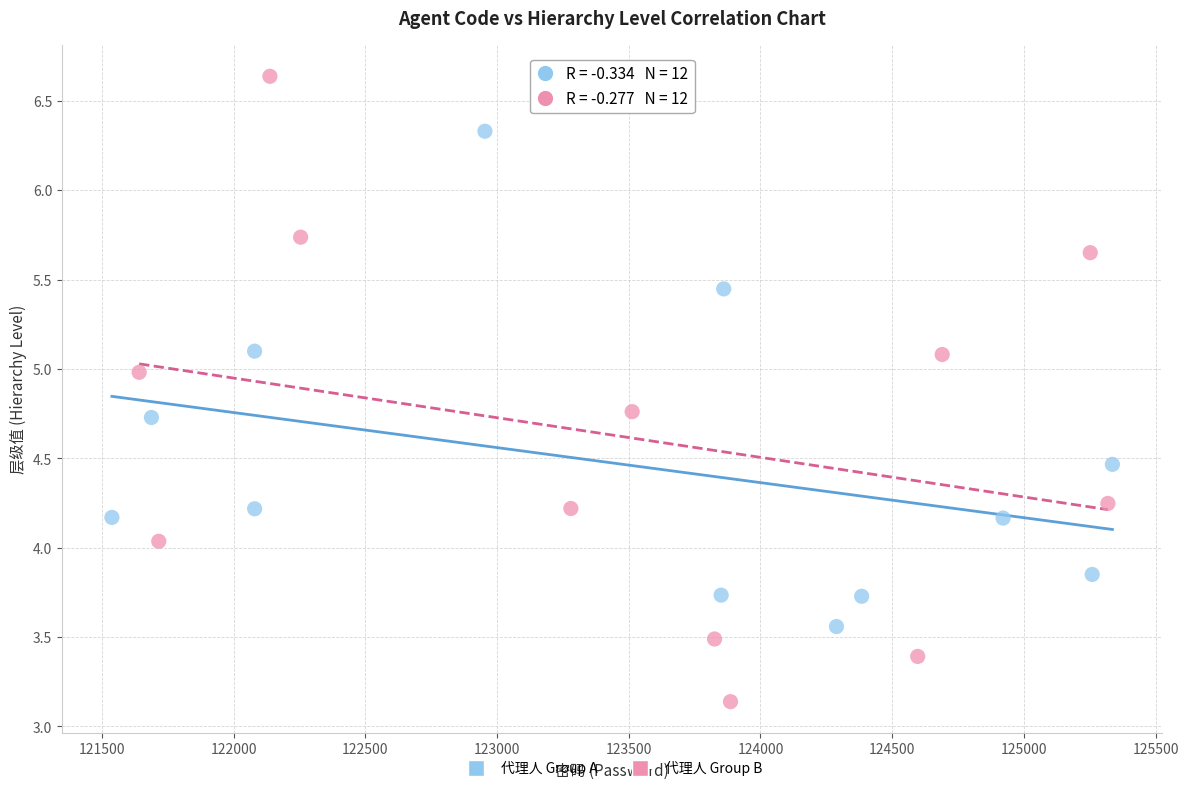

Which series reaches the minimum Y coordinate?

代理人 Group B